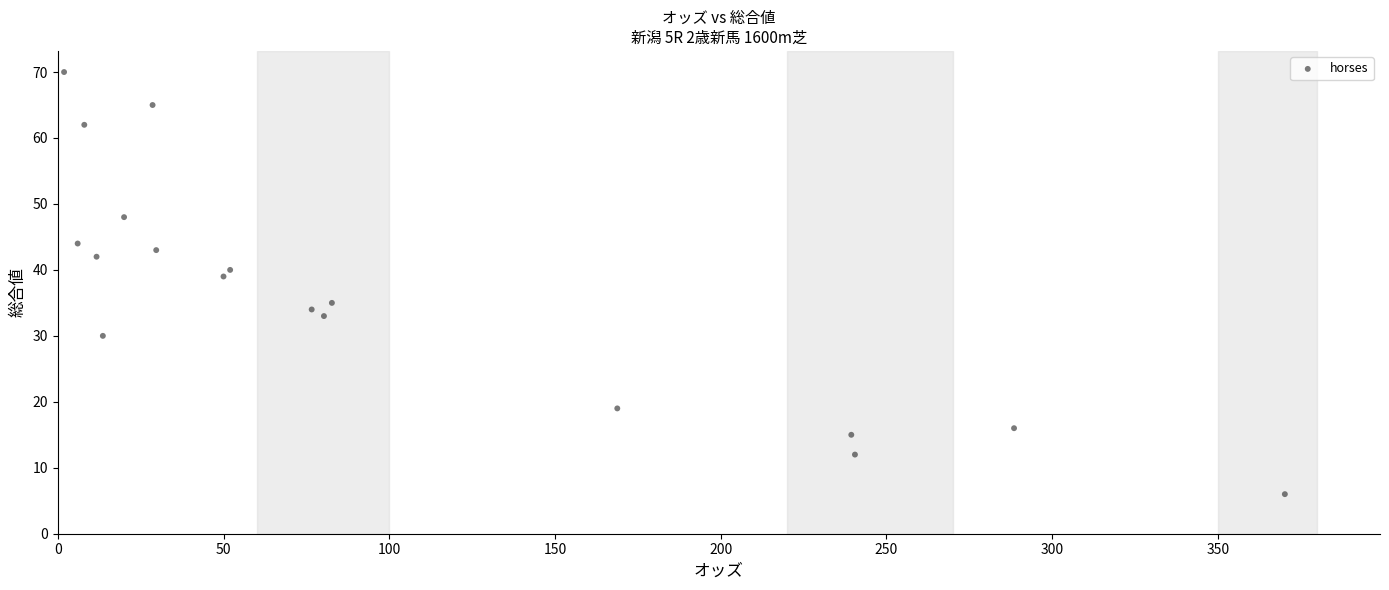

What Y value in the scatter plot is closest to 38?

39